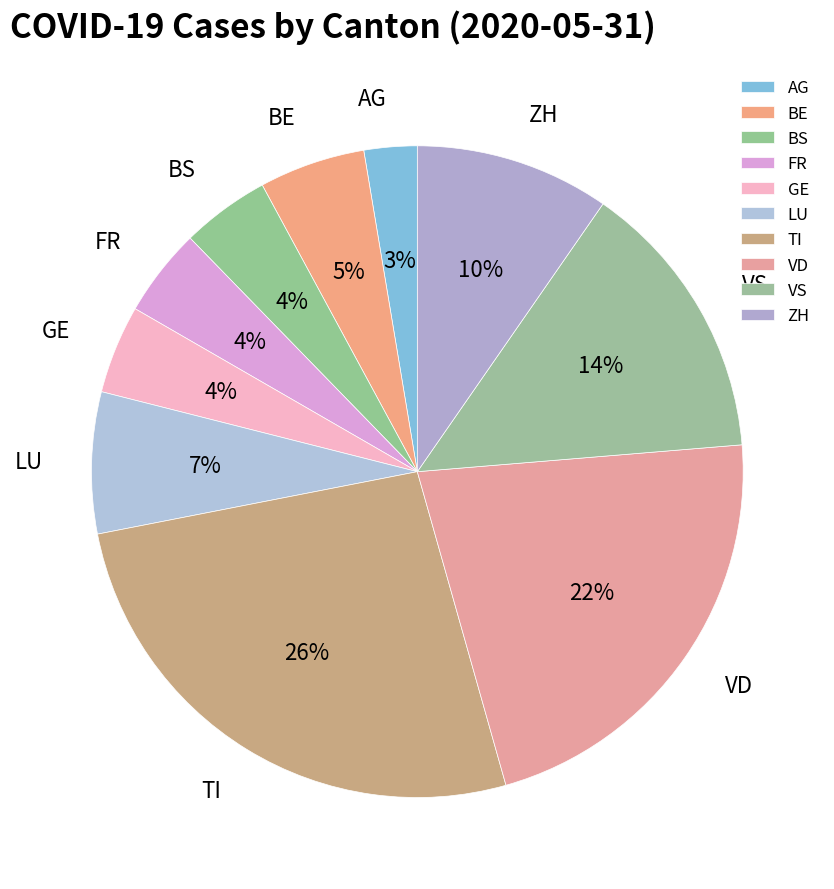

Is it true that VD is 22% of the pie?

True